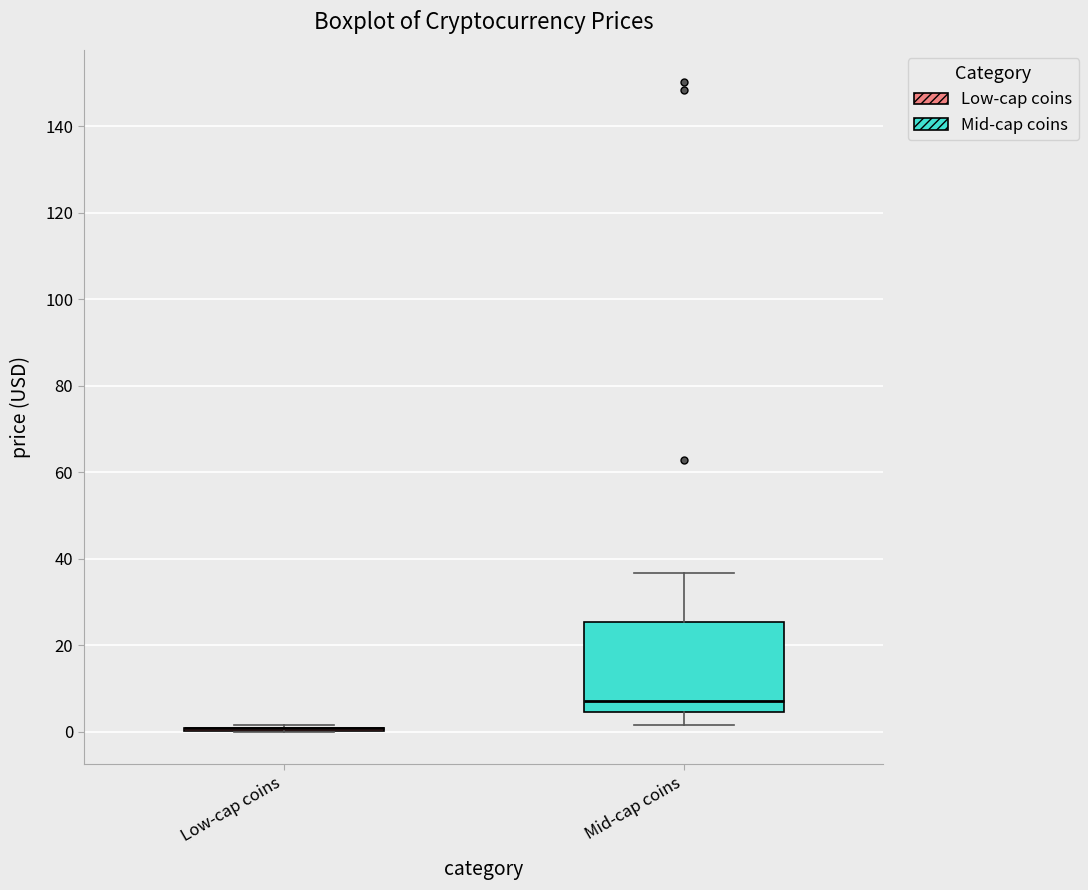

Reading left to right, read every box against the y-axis: the position of its median line, the range the box covers, and the ends of its whiskers. The values are not printed on the chart, so give them approximately, as read against the axis.

Low-cap coins: box collapsed to a line at 0, whiskers 0 to 2
Mid-cap coins: median 8, box 4 to 26, whiskers 2 to 36